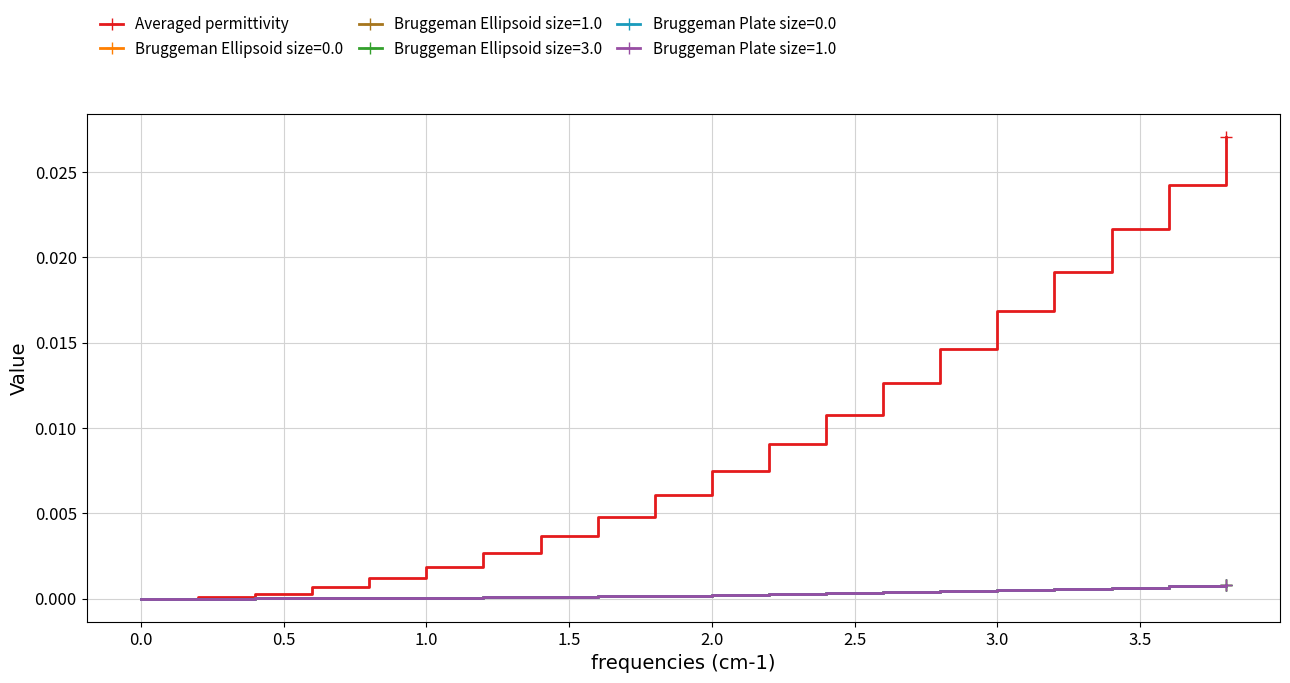

Which series has the largest range (max minus min)?

Averaged permittivity